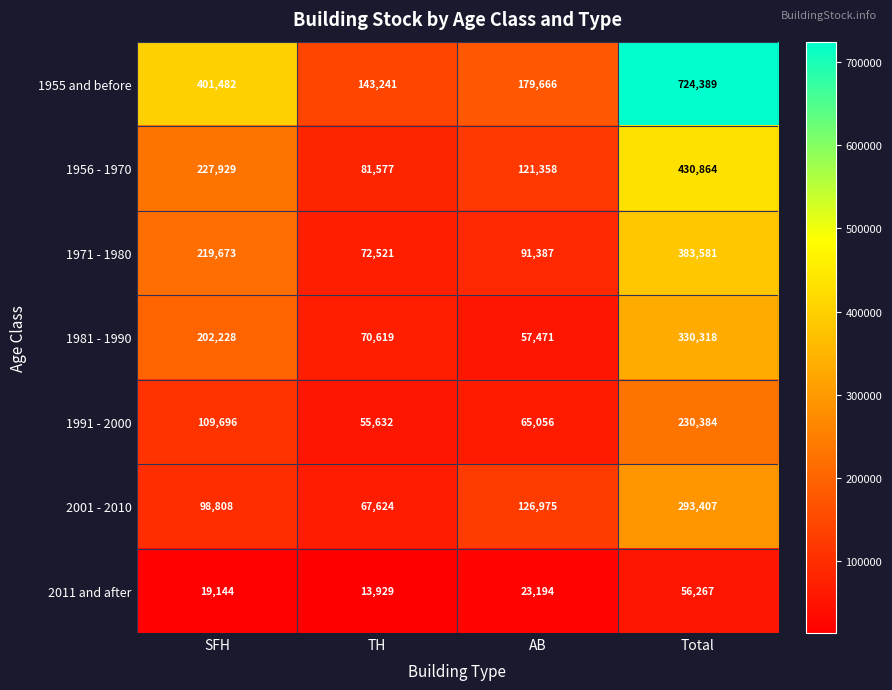

What is the difference between the 2001 - 2010 values at SFH and TH?

31184